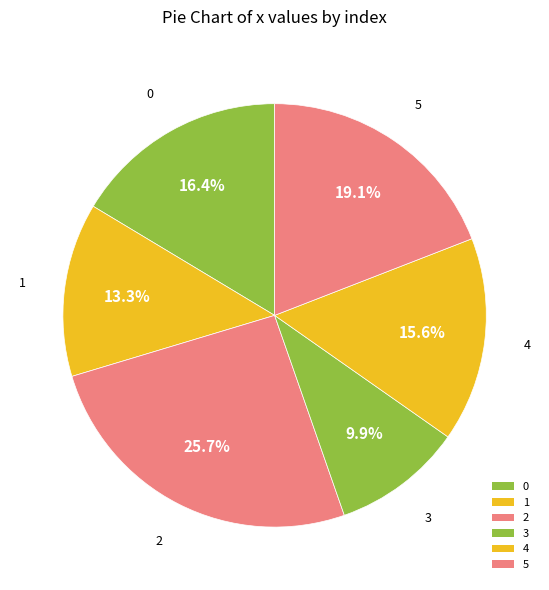

Combined, do 0 and 2 account for over 50%?

No